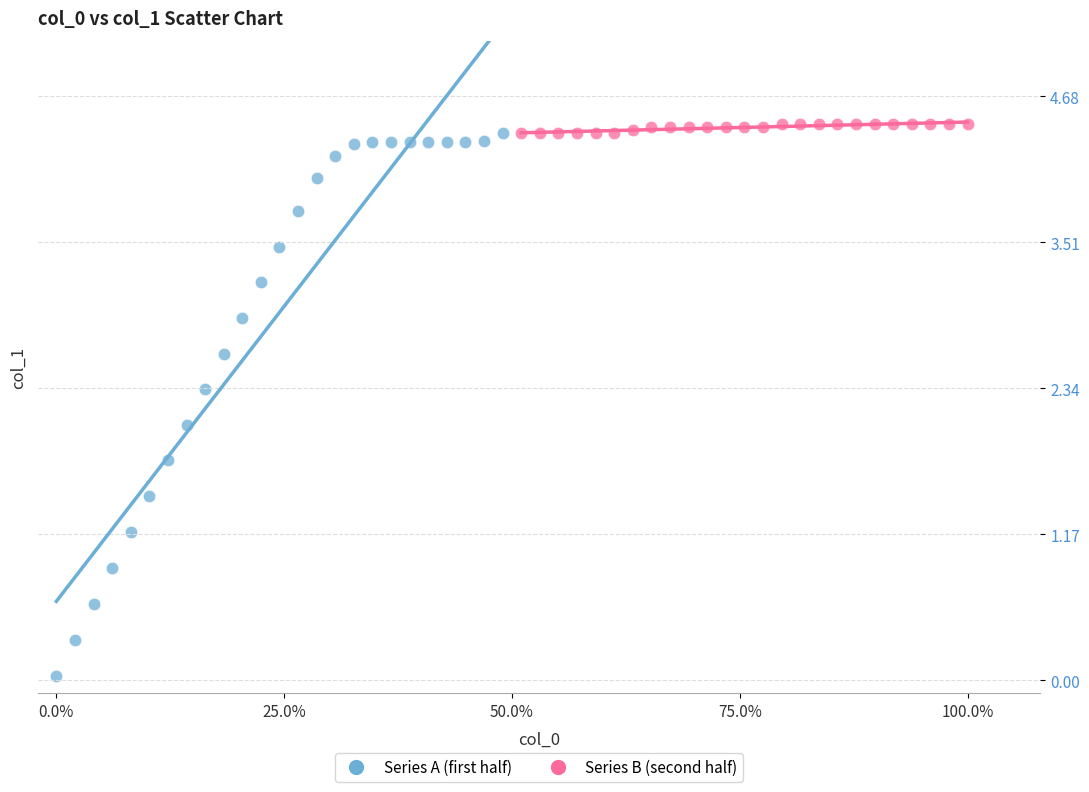

Which series has the widest spread of Y values?

Series A (first half)